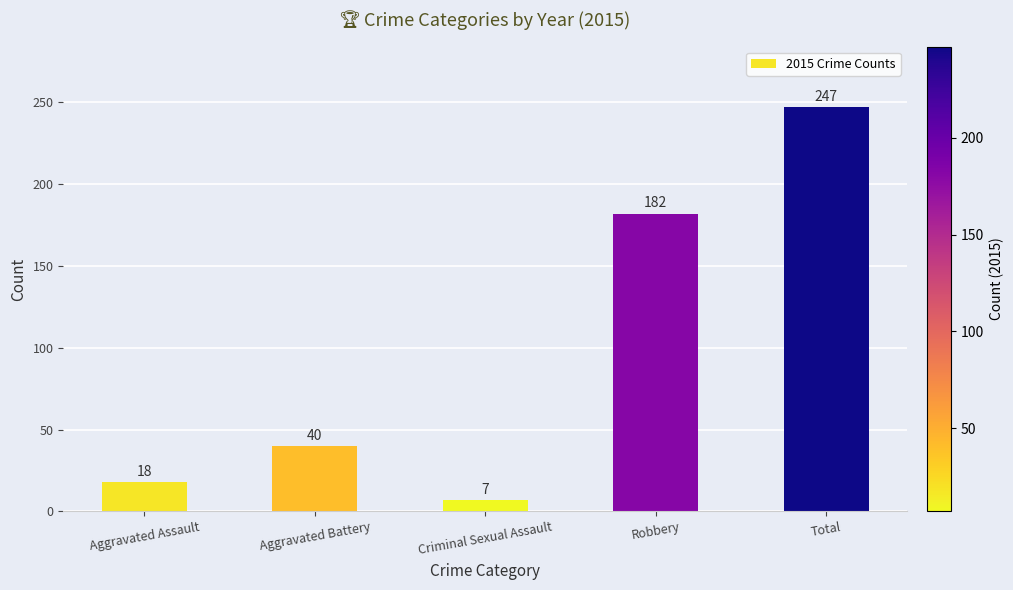

What is the sum of all values?

494